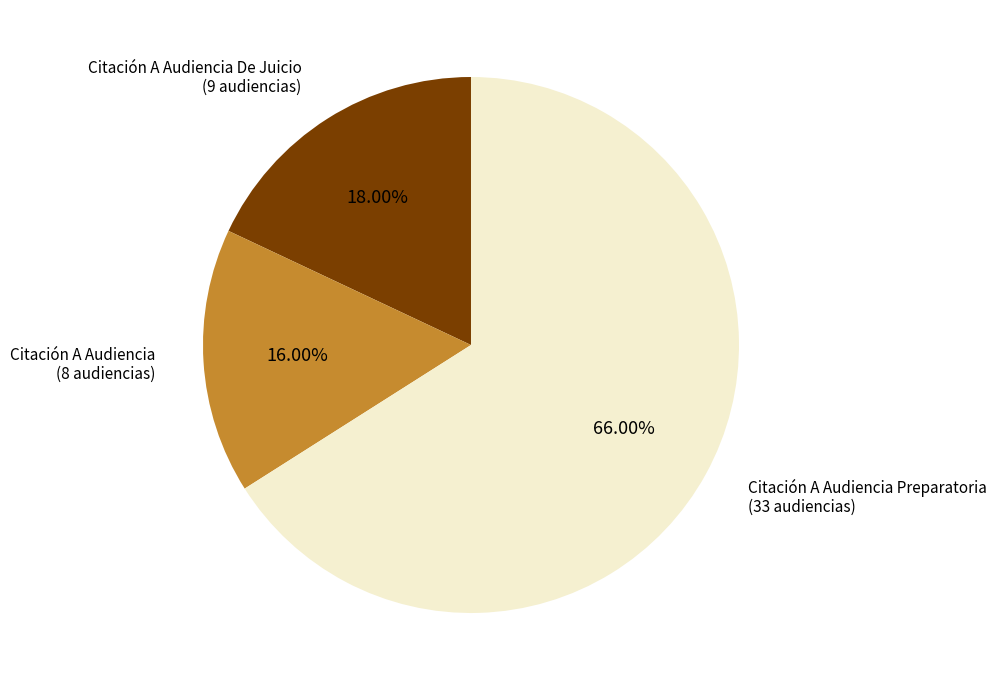

Which category has the smallest portion of the pie?

Citación A Audiencia (8 audiencias)